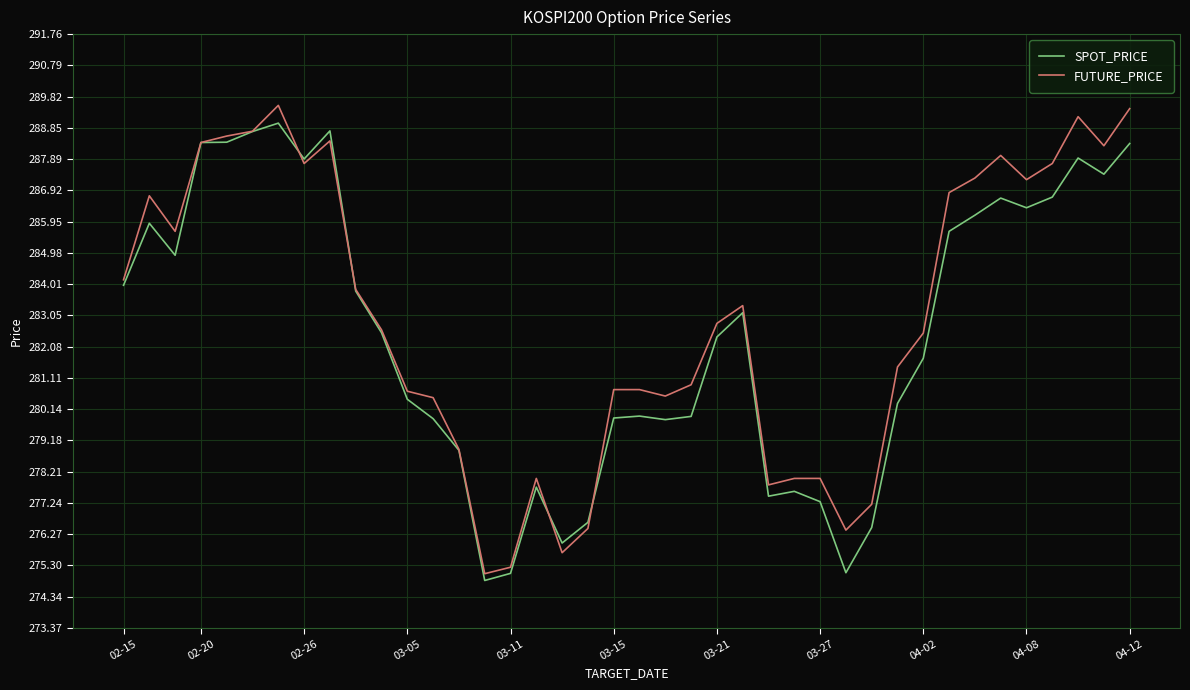

Which series has the largest range (max minus min)?

FUTURE_PRICE